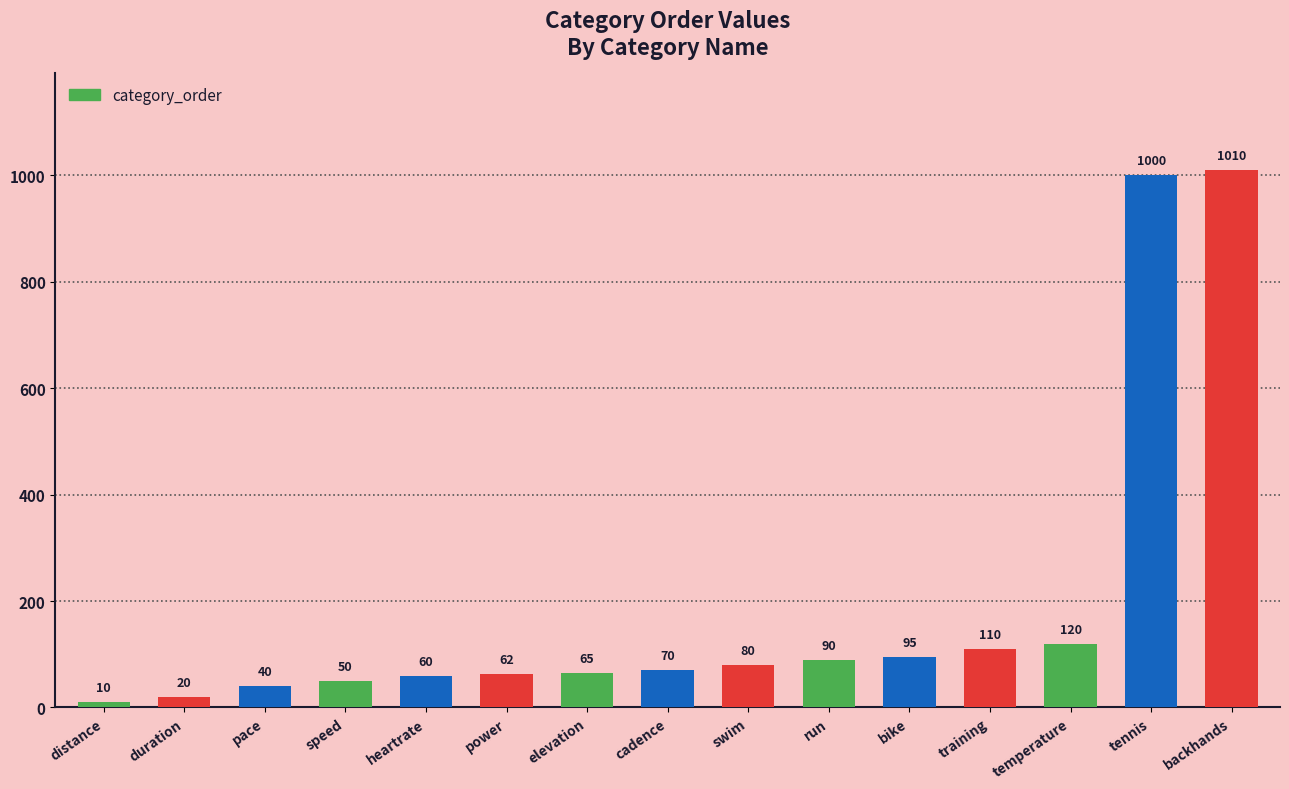

What is the change in value from distance to elevation?

+55